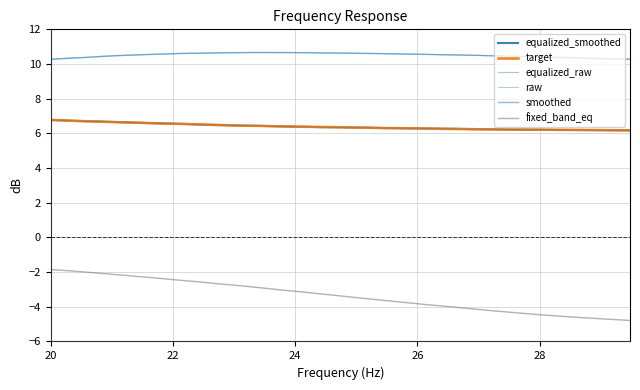

Does the chart display data point markers on the line(s)?

No